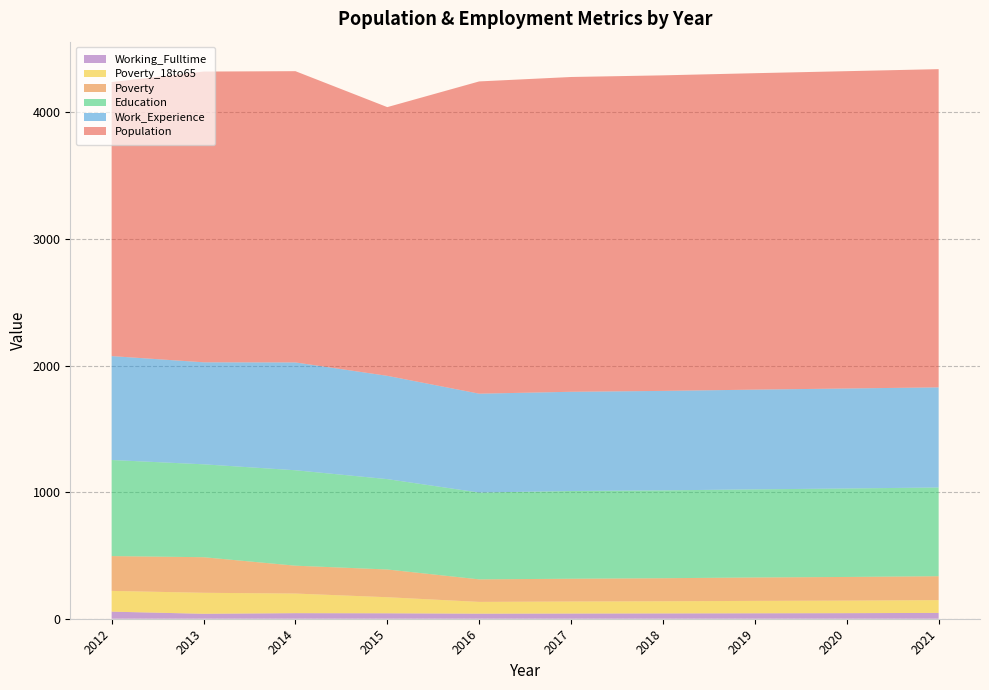

Reading left to right, extract all data points from this chart.

Population: 2165	2297	2301	2123	2467	2487	2493	2500	2507	2514
Poverty: 275	281	220	219	178	180	182	185	187	189
Poverty_18to65: 164	166	155	127	93	95	96	98	99	101
Education: 759	734	754	714	686	693	694	696	699	701
Work_Experience: 821	806	852	816	781	784	786	788	790	791
Working_Fulltime: 56	39	44	43	40	41	42	43	44	46